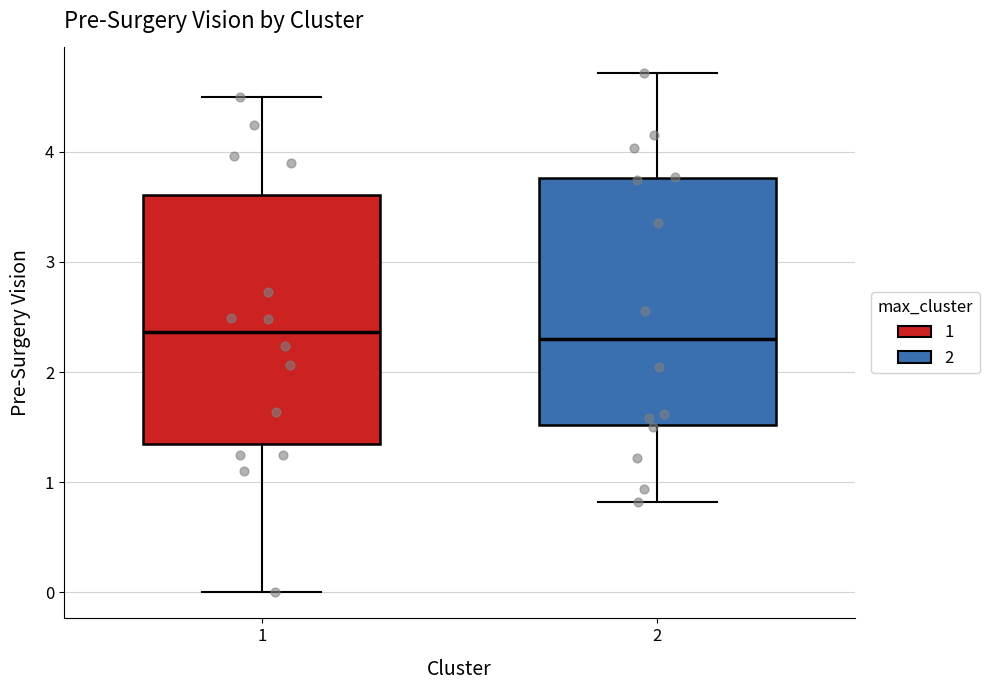

Reading left to right, transcribe this box plot: for each box, give where its median line is, the range the box spans, and where its two whiskers end, as read against the y-axis. The values are not printed on the chart, so give them approximately, as read against the axis.

1: median 2.4, box 1.3 to 3.6, whiskers 0.0 to 4.5
2: median 2.3, box 1.5 to 3.8, whiskers 0.8 to 4.7